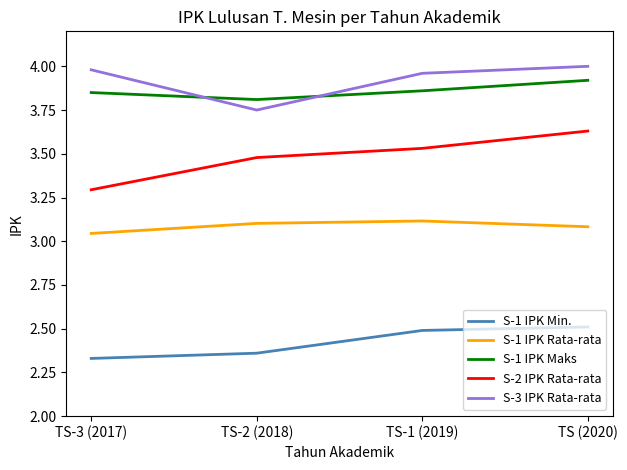

Between TS-3 (2017) and TS (2020), which series saw the biggest shift?

S-2 IPK Rata-rata